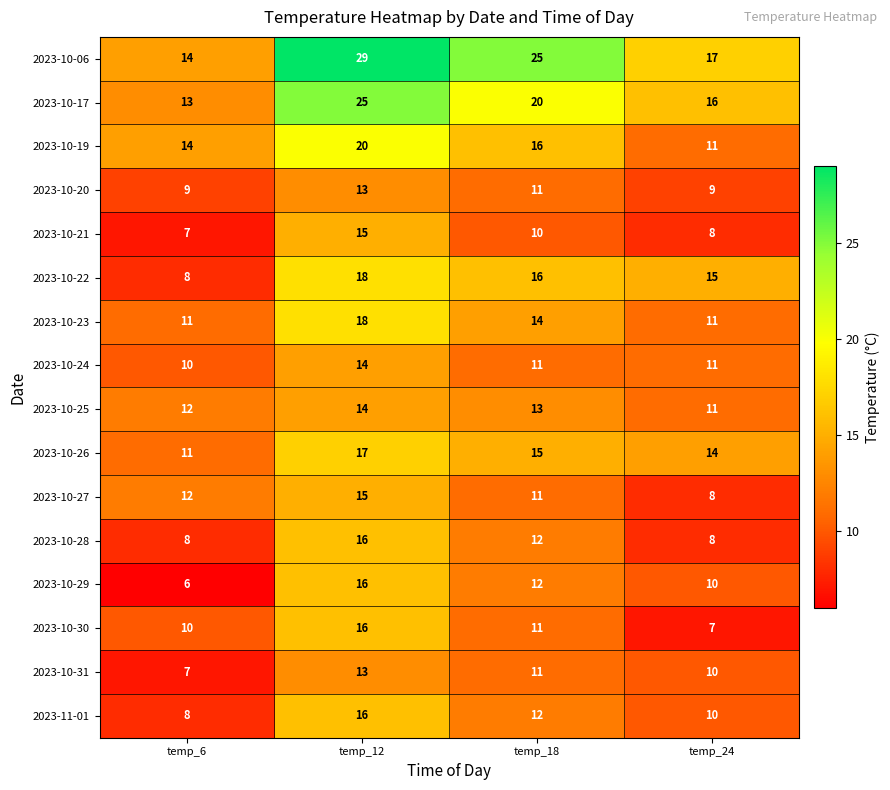

At how many categories does at least one series exceed 9?

4